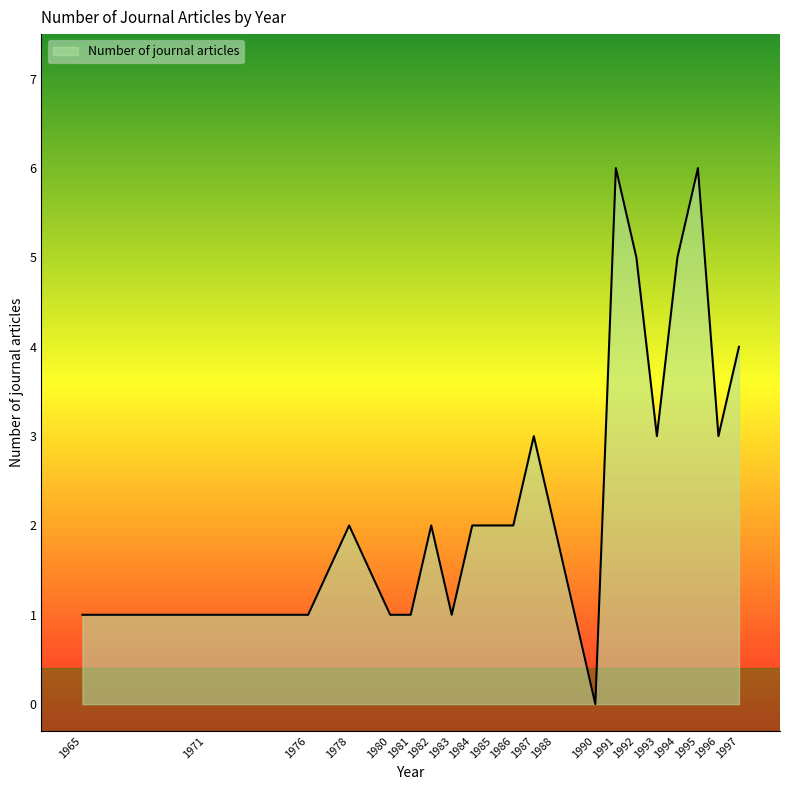

Reading left to right, transcribe all the data shown in this chart.

1	1	1	2	1	1	2	1	2	2	2	3	2	0	6	5	3	5	6	3	4